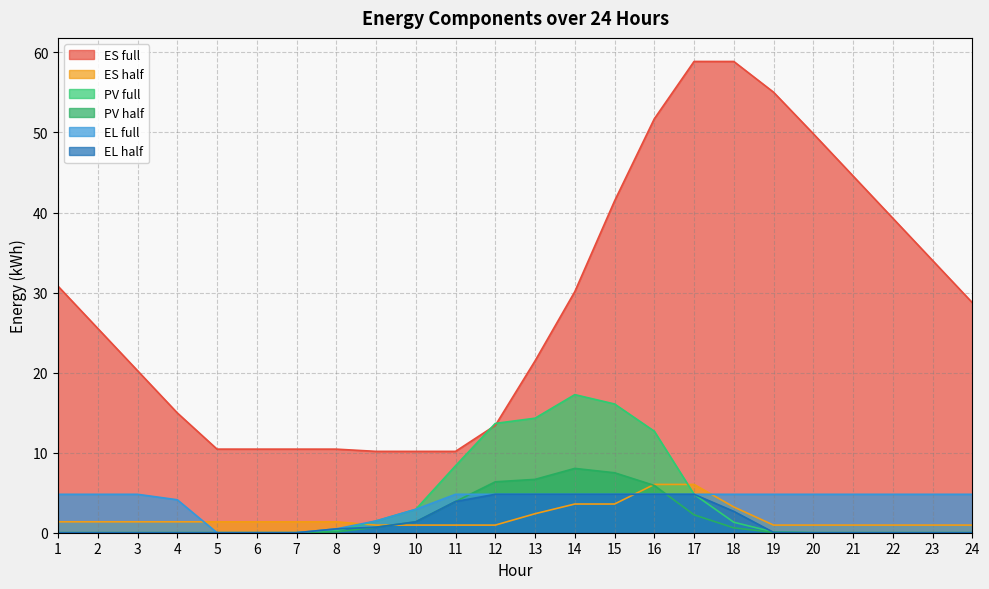

True or false: PV full has a value of 11.0 at 5.

False